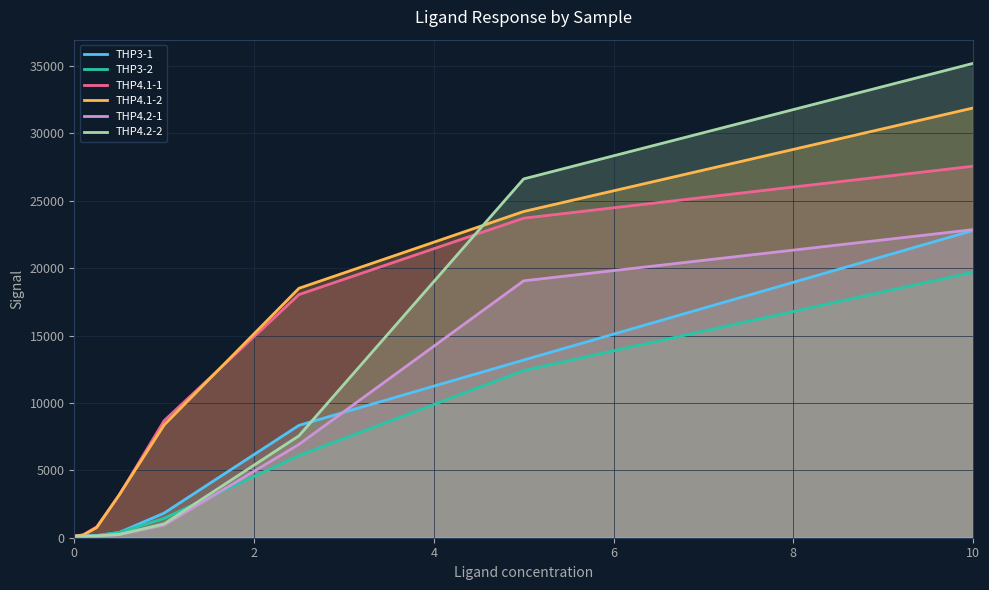

Reading right to left, what are all the values shown in this chart?

THP3-1: 22791	13182	8337	1830	391	150	134	130
THP3-2: 19699	12408	6097	1438	386	169	134	118
THP4.1-1: 27558	23706	18040	8684	3165	810	214	118
THP4.1-2: 31878	24200	18505	8370	3183	758	202	119
THP4.2-1: 22855	19057	6925	938	231	127	112	101
THP4.2-2: 35189	26618	7563	1030	243	137	109	106